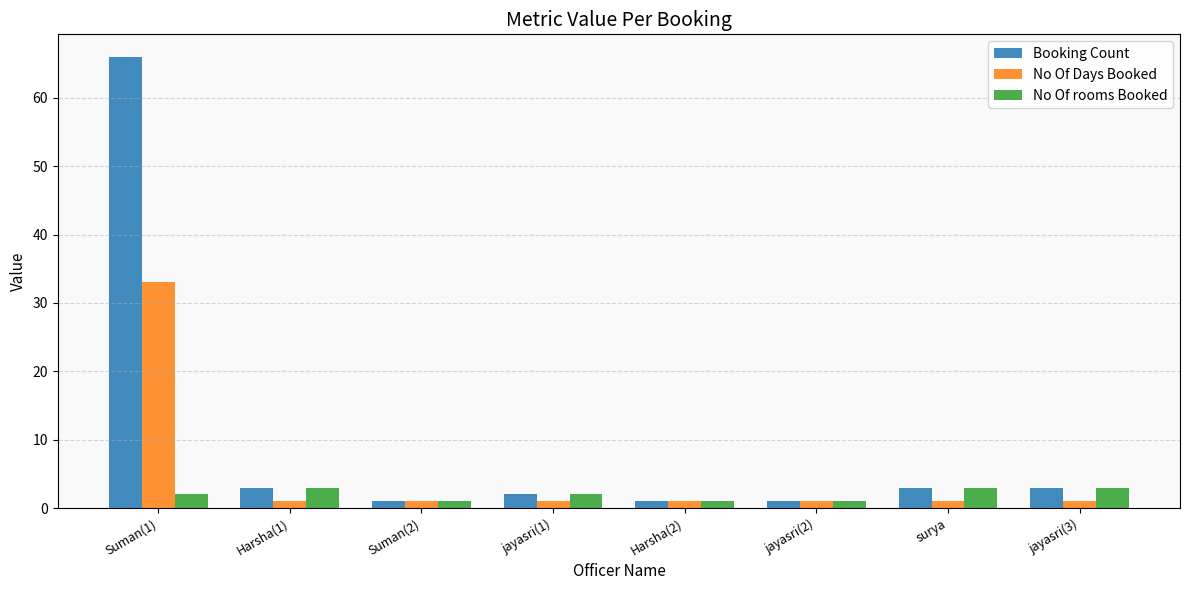

How many bars are there in total?

24